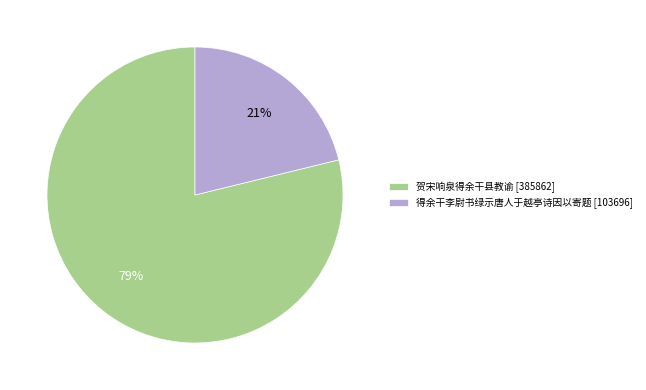

To the nearest percent, what is the average slice percentage?

50%